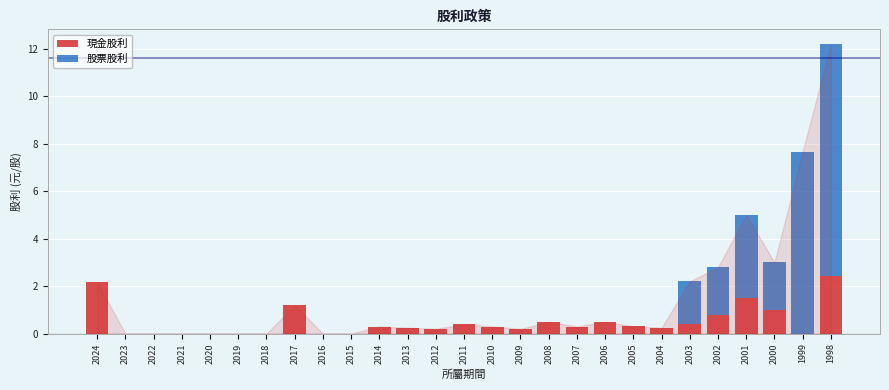

What is the sum of all 現金股利 values?

13.0